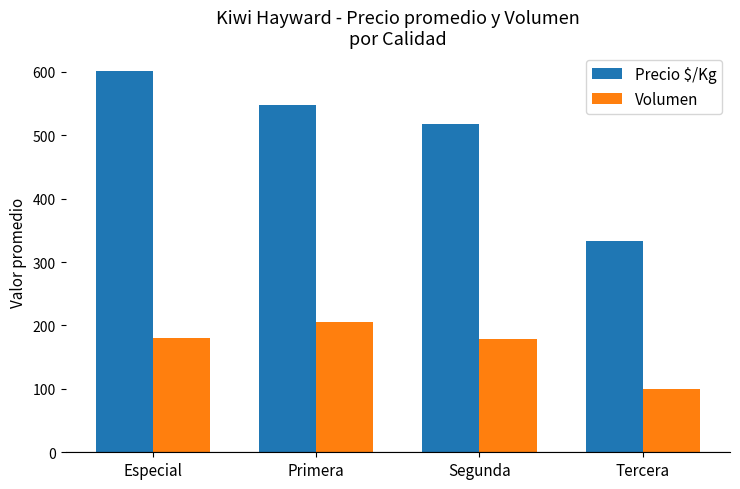

What is the label of the 2nd bar from the right?

Segunda